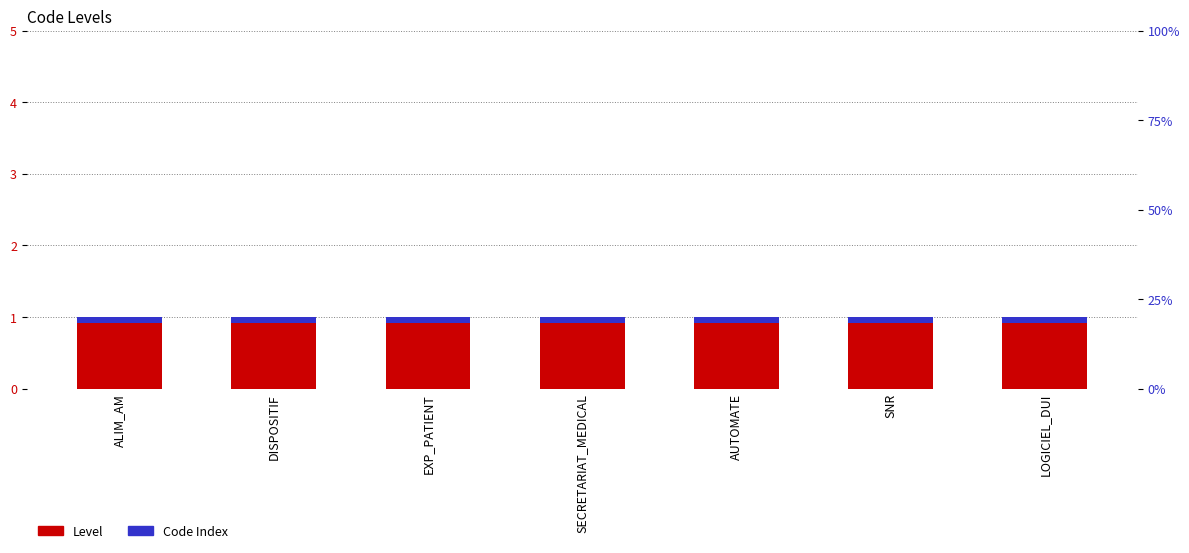

What position from the right is DISPOSITIF?

6